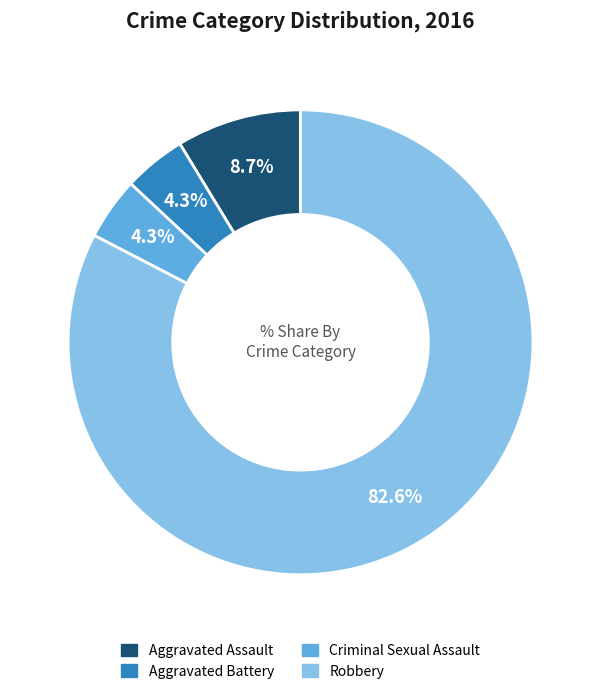

How many segments does this pie chart have?

4